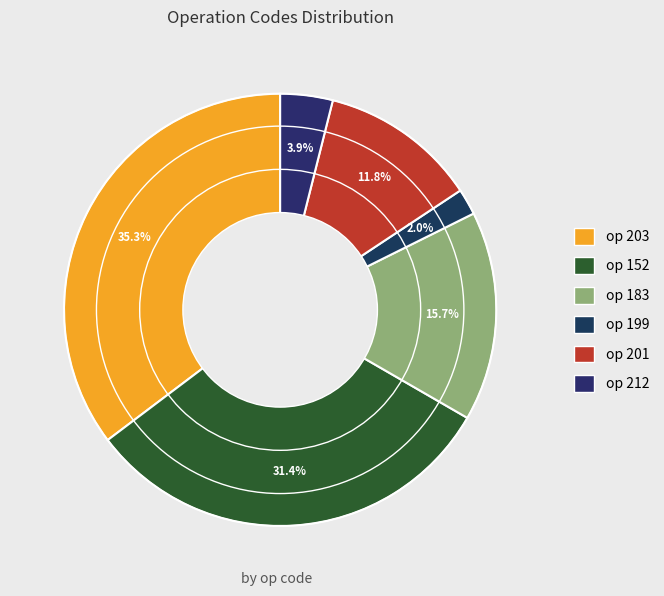

Does any single category account for the majority?

No